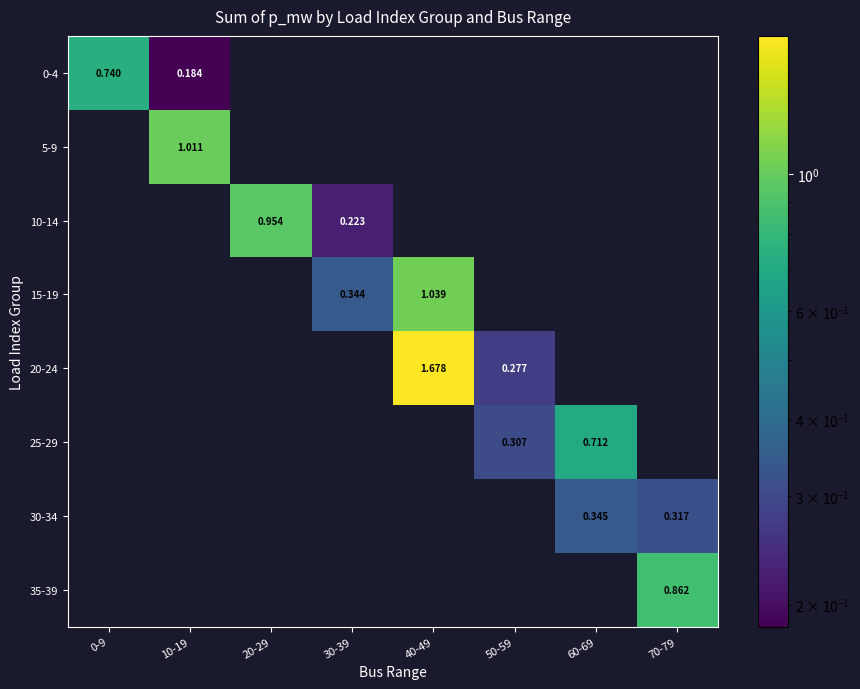

What is the sum of the 10-14 values at 30-39 and 0-9?

0.2